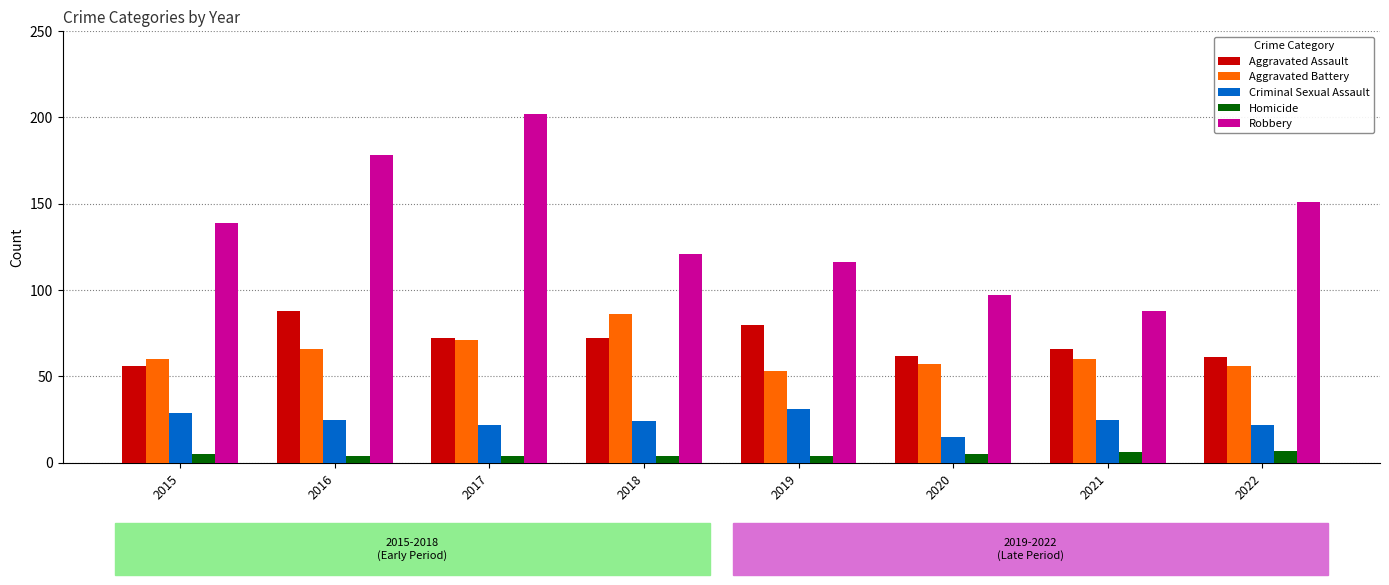

How many bars are there in each group?

5